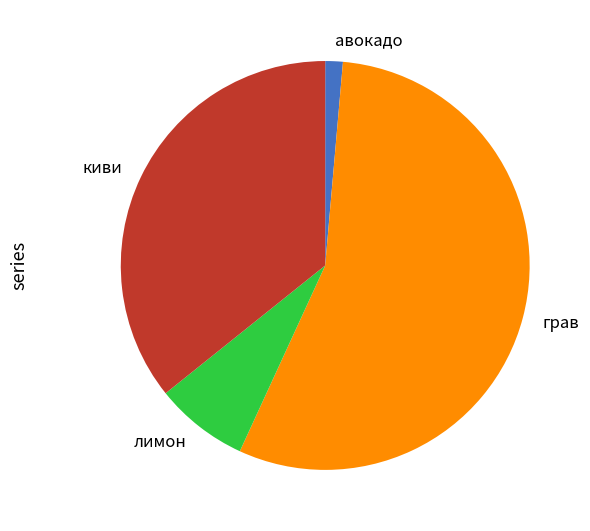

How many segments does this pie chart have?

4